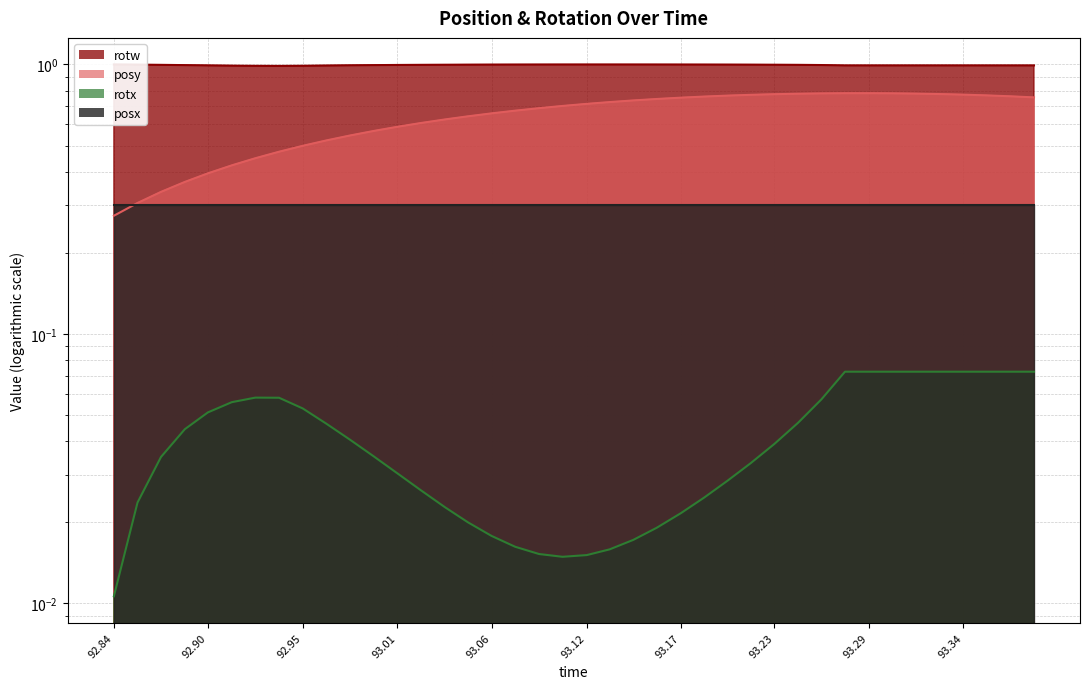

True or false: posy and rotw intersect in this chart.

False